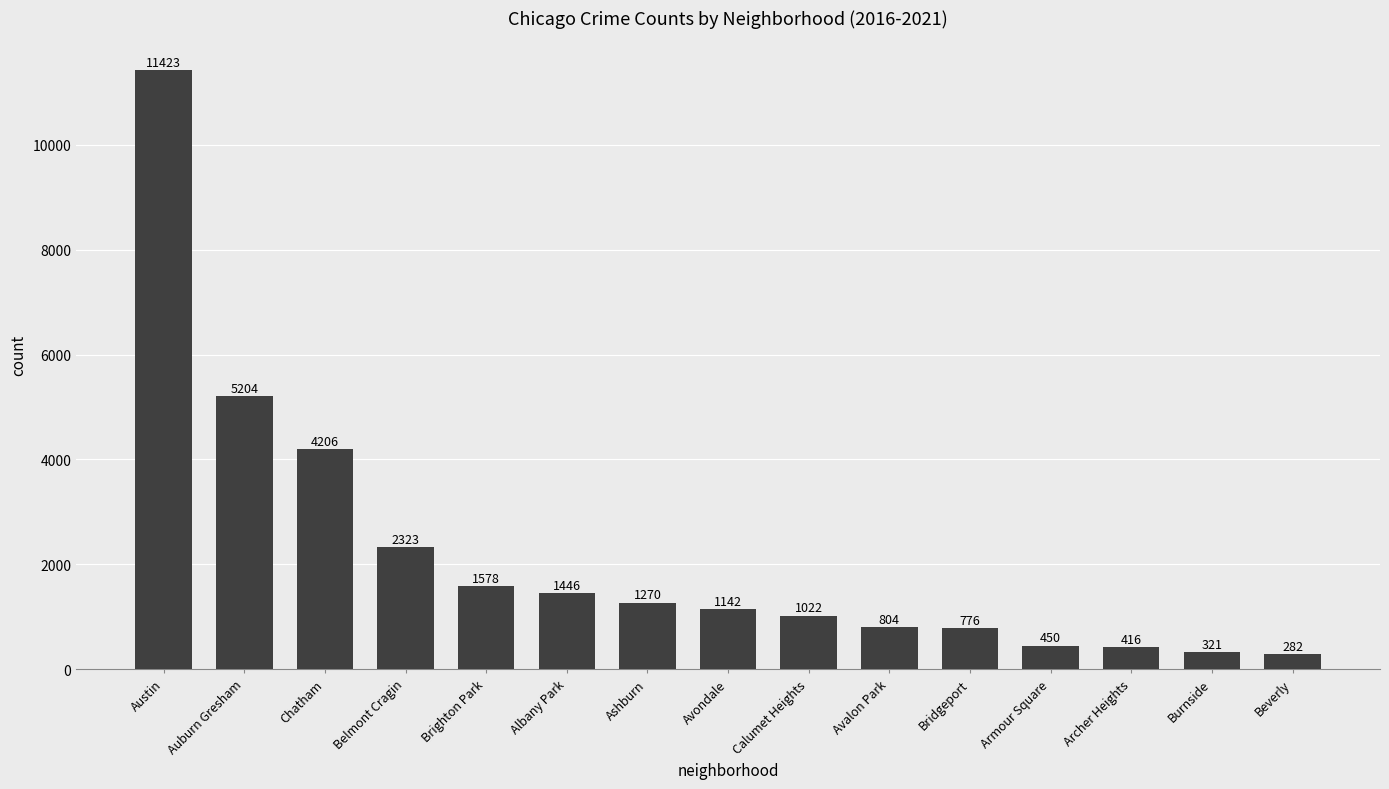

What is the sum of all values?

32663